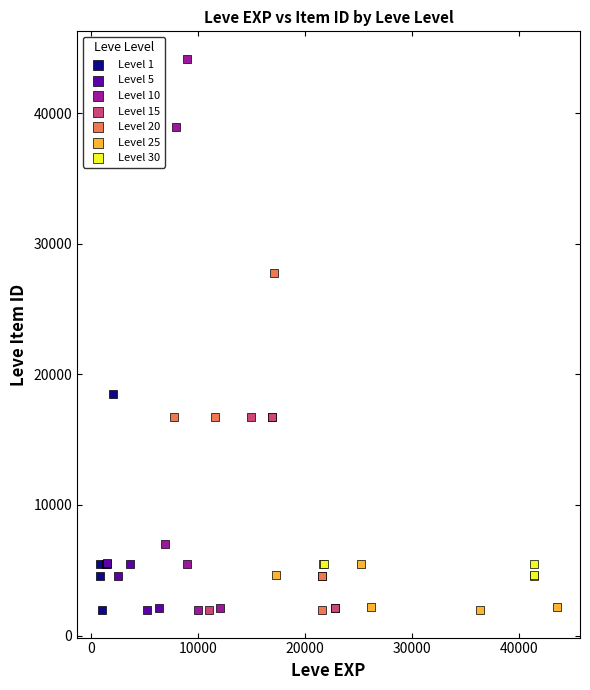

Which series has the largest Y range (max minus min)?

Level 10